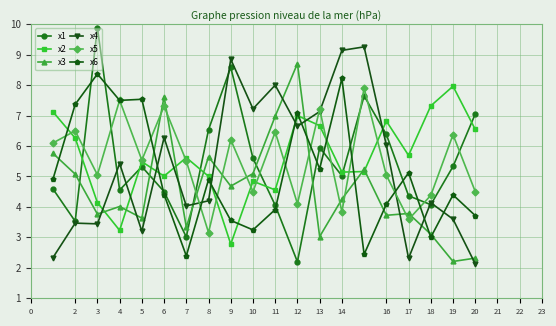

At how many categories does at least one series exceed 9?

3